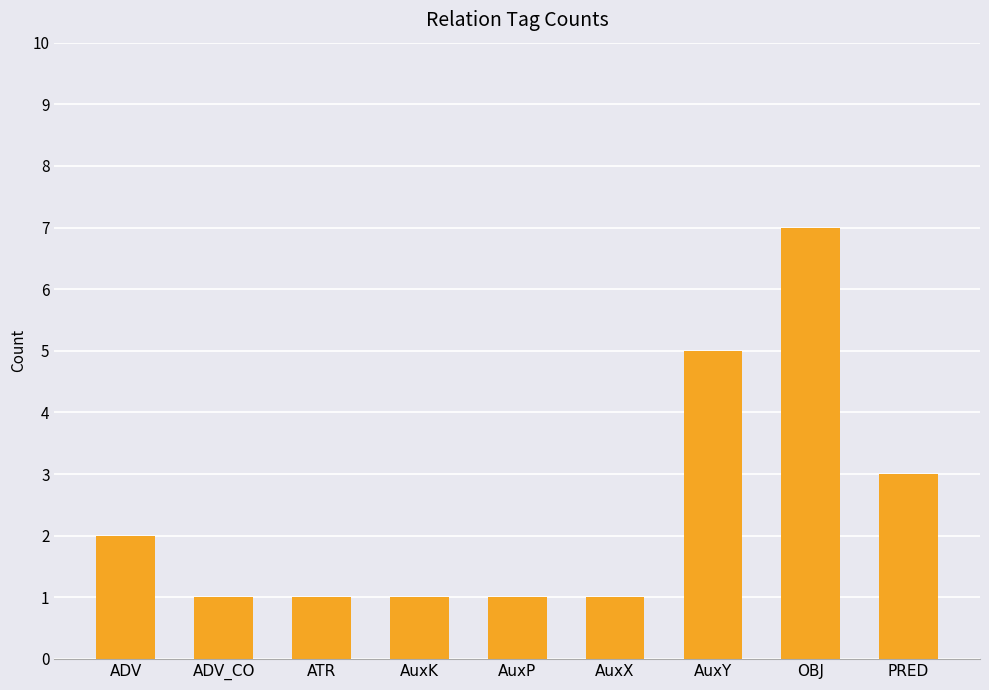

What is the sum of all values?

22